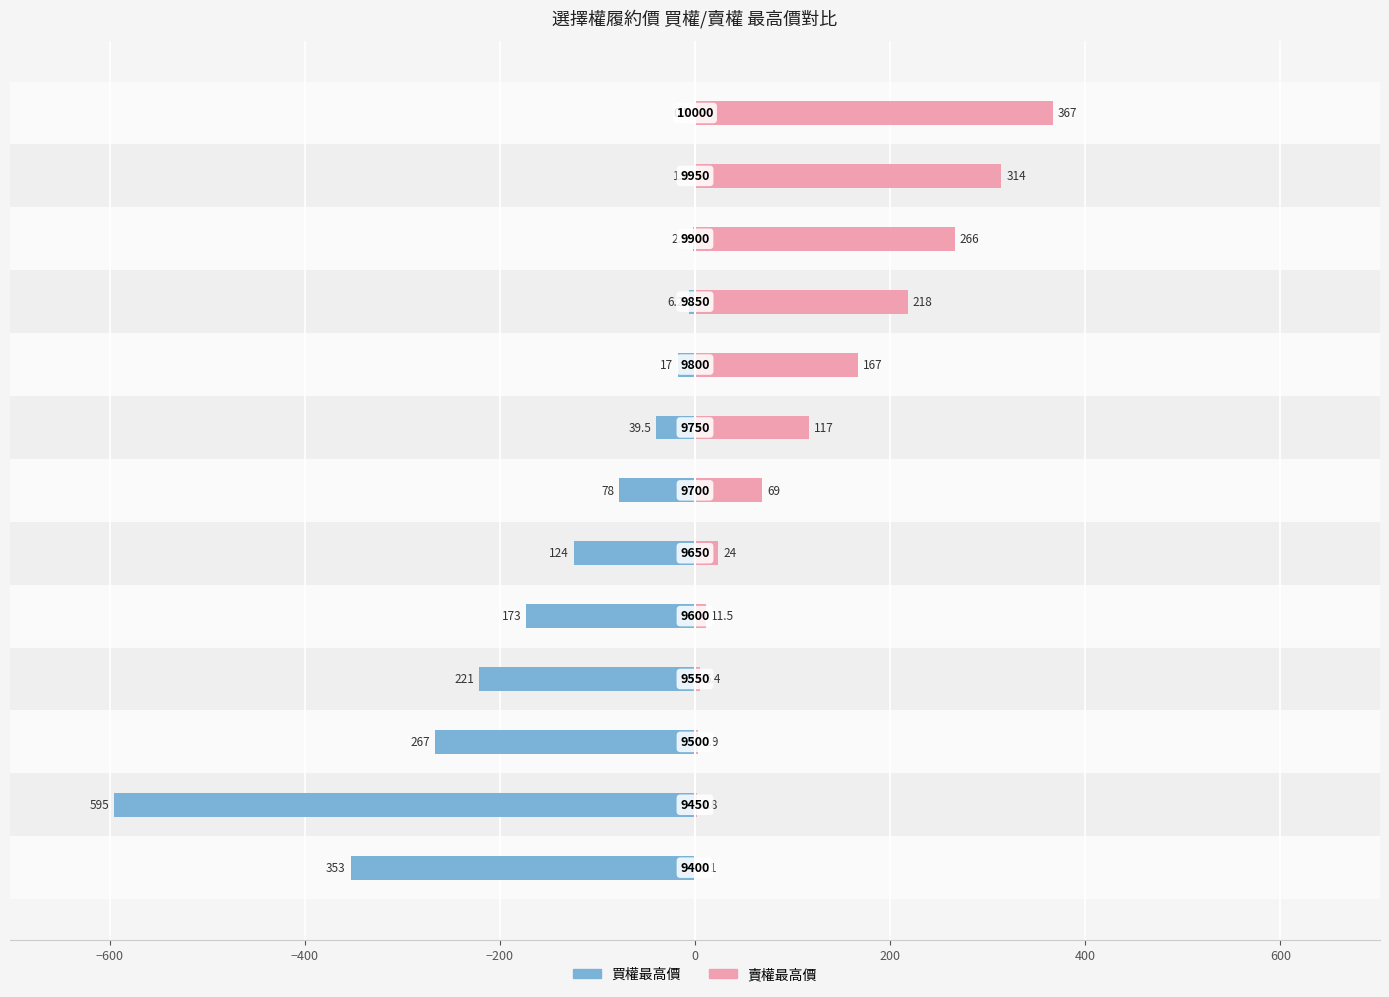

What are all the series names shown in the legend?

買權最高價, 賣權最高價